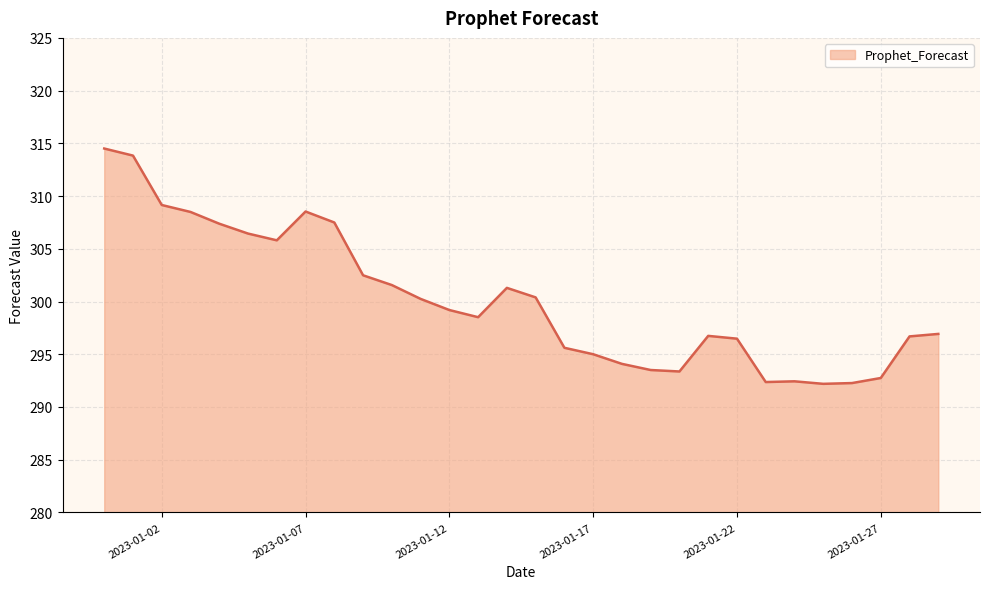

What is the smallest value displayed?

292.2